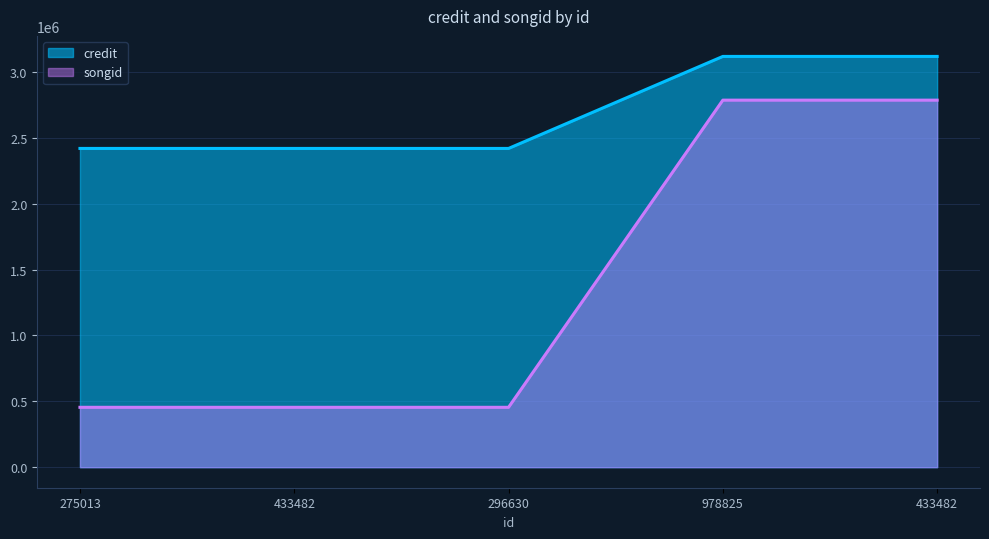

What is the value of the credit point at the 1st from the left?

2419904